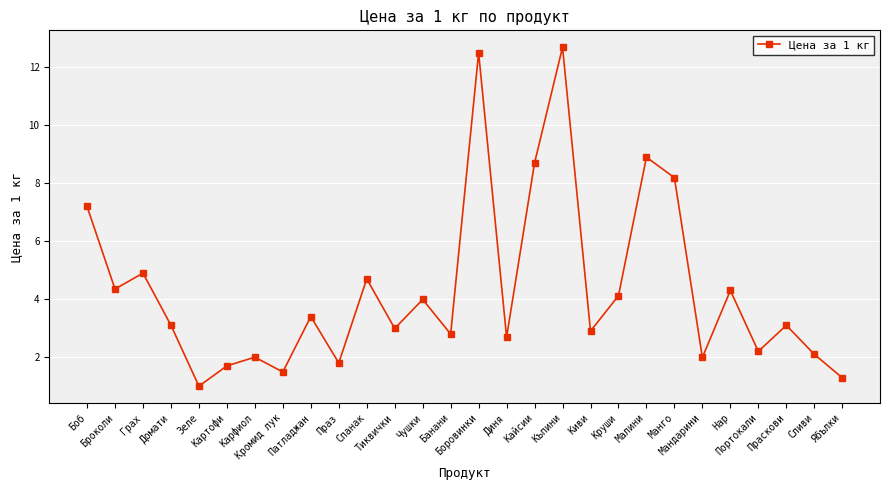

What is the sum of the values at Круши and Чушки?

8.1